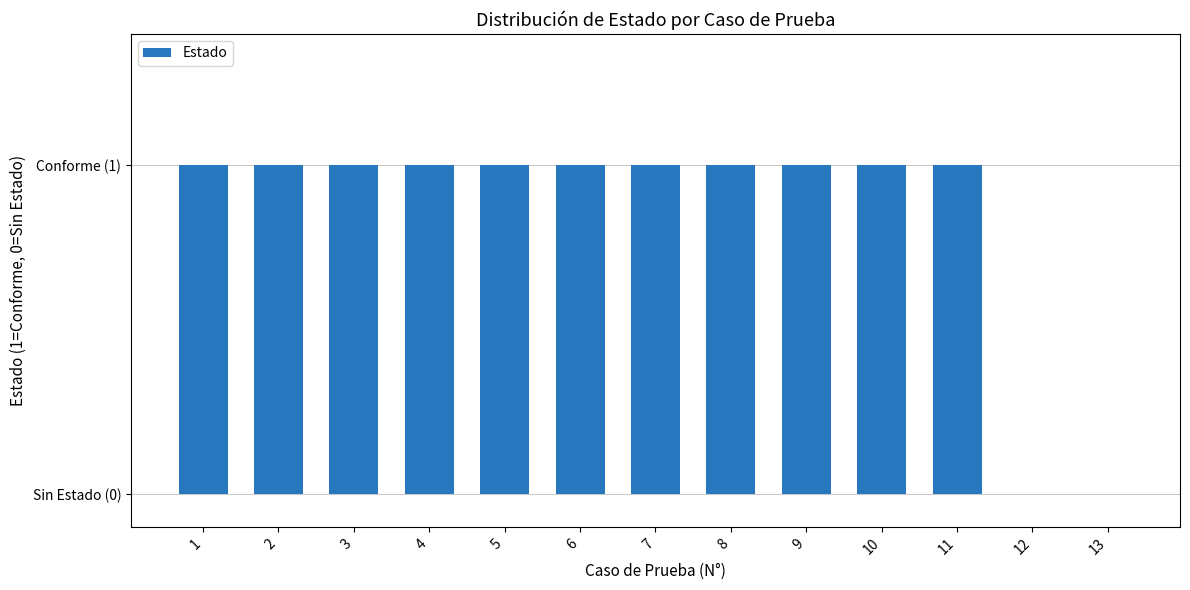

What is the sum of all values?

11